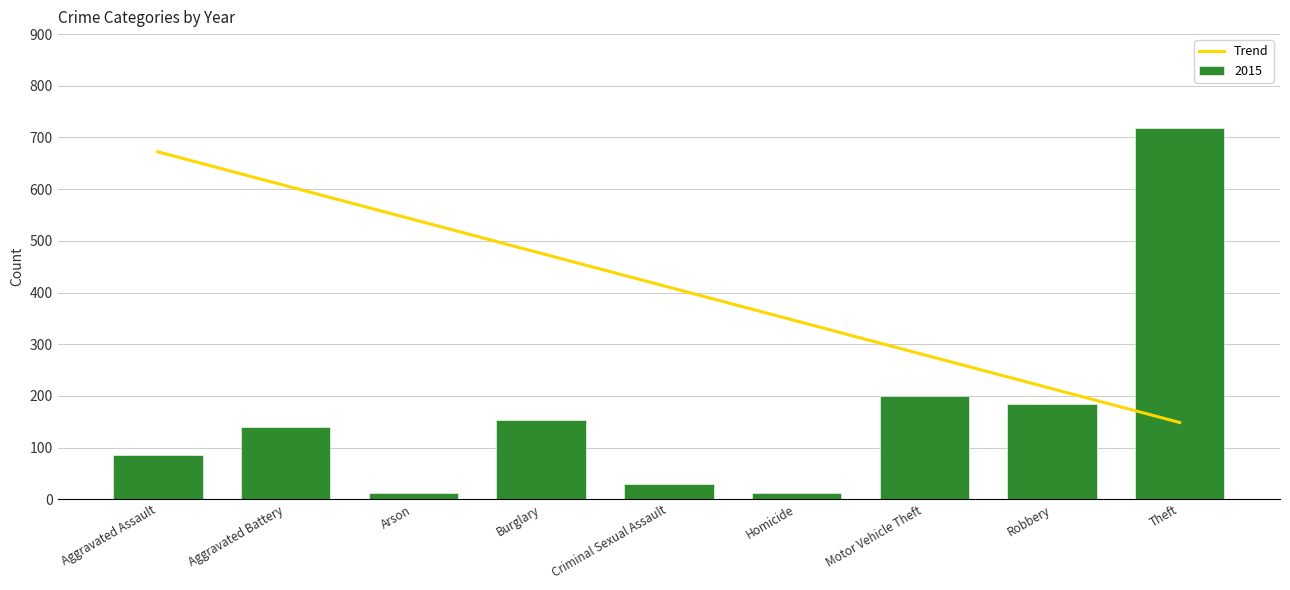

The 2015 series shows 139 at Aggravated Battery. True or false?

True